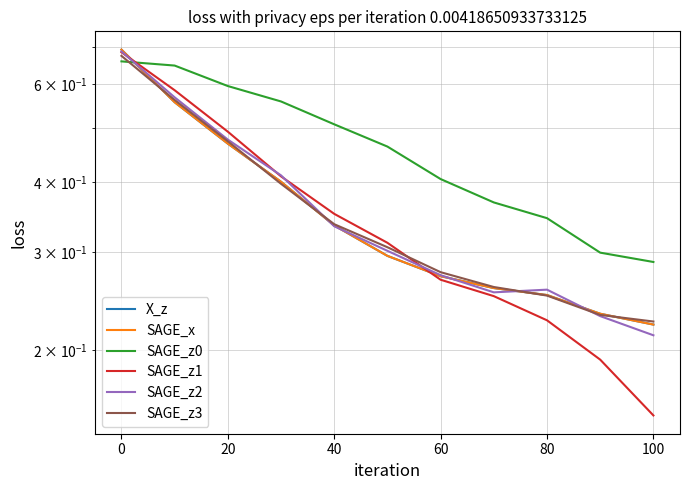

Reading left to right, what are all the values shown in this chart?

X_z: 0.7	0.6	0.5	0.4	0.3	0.3	0.3	0.3	0.3	0.2	0.2
SAGE_x: 0.7	0.6	0.5	0.4	0.3	0.3	0.3	0.3	0.3	0.2	0.2
SAGE_z0: 0.7	0.6	0.6	0.6	0.5	0.5	0.4	0.4	0.3	0.3	0.3
SAGE_z1: 0.7	0.6	0.5	0.4	0.4	0.3	0.3	0.2	0.2	0.2	0.2
SAGE_z2: 0.7	0.6	0.5	0.4	0.3	0.3	0.3	0.3	0.3	0.2	0.2
SAGE_z3: 0.7	0.6	0.5	0.4	0.3	0.3	0.3	0.3	0.3	0.2	0.2